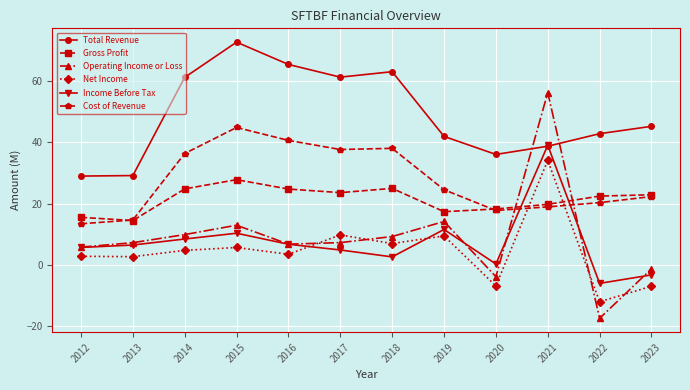

Count the number of categories in the chart.

12